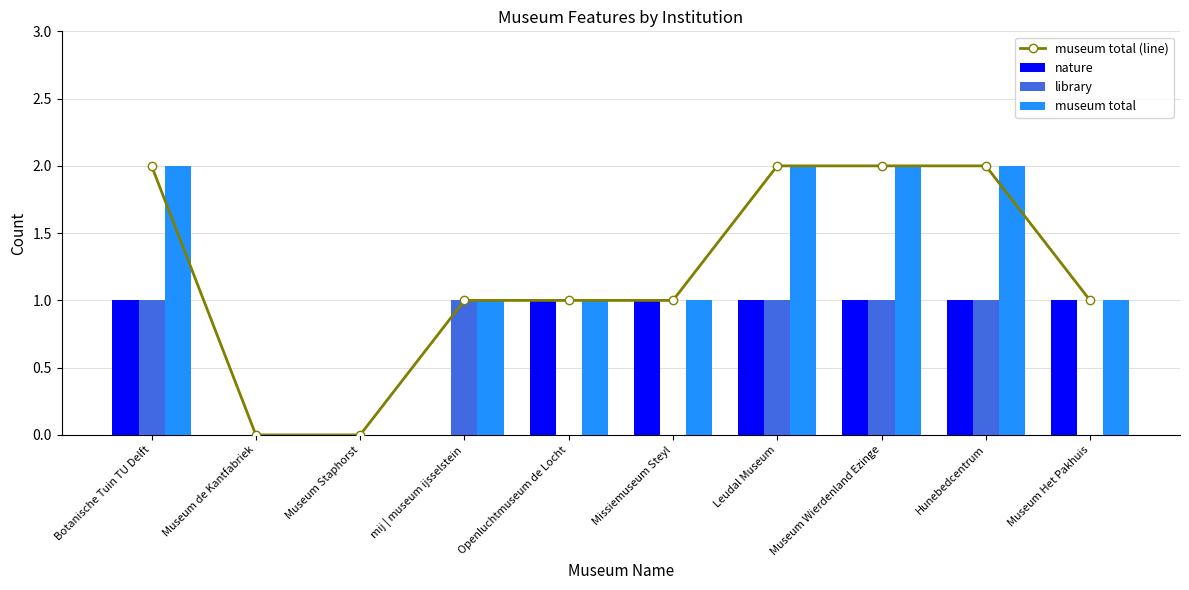

Reading left to right, what are all the values shown in this chart?

museum total (line): Botanische Tuin TU Delft=2	Museum de Kantfabriek=0	Museum Staphorst=0	mij | museum ijsselstein=1	Openluchtmuseum de Locht=1	Missiemuseum Steyl=1	Leudal Museum=2	Museum Wierdenland Ezinge=2	Hunebedcentrum=2	Museum Het Pakhuis=1
nature: Botanische Tuin TU Delft=1	Museum de Kantfabriek=0	Museum Staphorst=0	mij | museum ijsselstein=0	Openluchtmuseum de Locht=1	Missiemuseum Steyl=1	Leudal Museum=1	Museum Wierdenland Ezinge=1	Hunebedcentrum=1	Museum Het Pakhuis=1
library: Botanische Tuin TU Delft=1	Museum de Kantfabriek=0	Museum Staphorst=0	mij | museum ijsselstein=1	Openluchtmuseum de Locht=0	Missiemuseum Steyl=0	Leudal Museum=1	Museum Wierdenland Ezinge=1	Hunebedcentrum=1	Museum Het Pakhuis=0
museum total: Botanische Tuin TU Delft=2	Museum de Kantfabriek=0	Museum Staphorst=0	mij | museum ijsselstein=1	Openluchtmuseum de Locht=1	Missiemuseum Steyl=1	Leudal Museum=2	Museum Wierdenland Ezinge=2	Hunebedcentrum=2	Museum Het Pakhuis=1